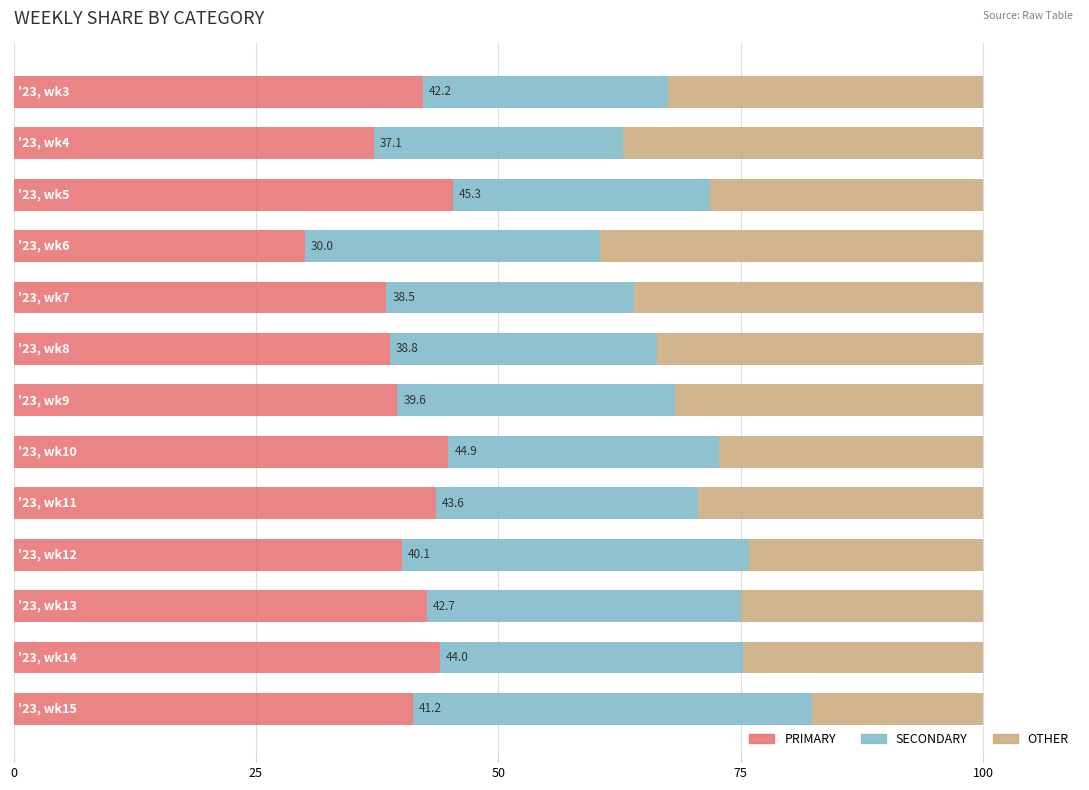

What is the difference between the second highest and minimum values in the PRIMARY series?

14.8